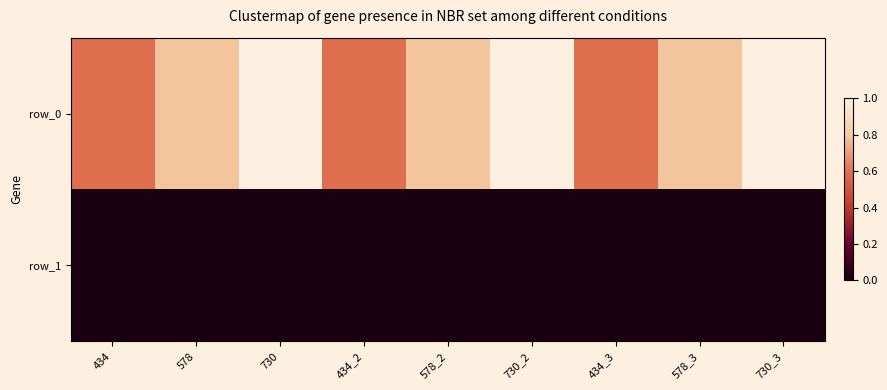

Reading left to right, list all the values displayed in this chart.

row_0: 434=0.6	578=0.8	730=1.0	434_2=0.6	578_2=0.8	730_2=1.0	434_3=0.6	578_3=0.8	730_3=1.0
row_1: 434=0.0	578=0.0	730=0.0	434_2=0.0	578_2=0.0	730_2=0.0	434_3=0.0	578_3=0.0	730_3=0.0